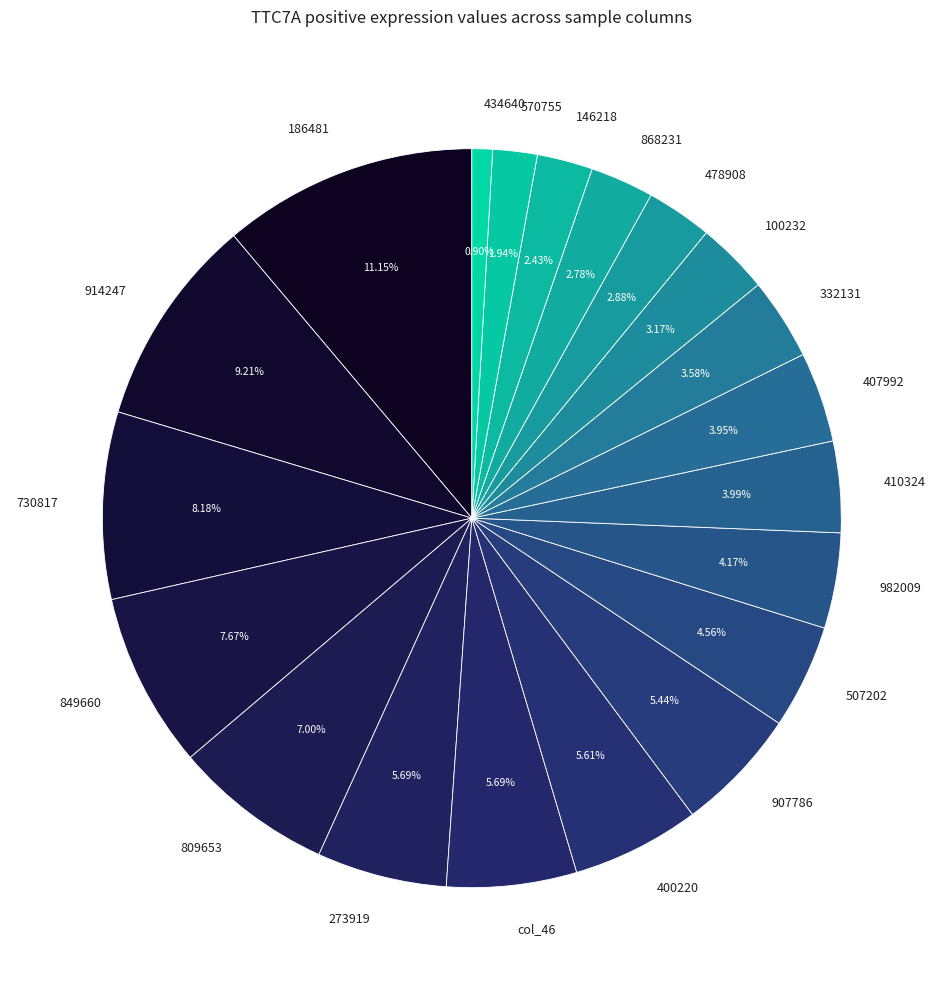

What is the largest slice in the pie chart?

186481